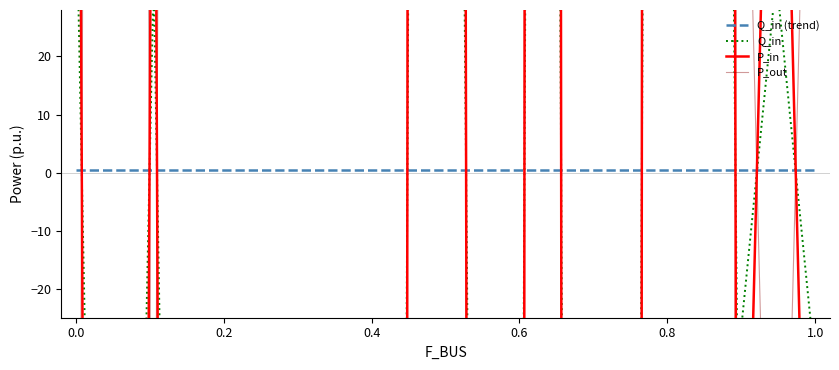

What is the minimum value for Q_in?

-800.1